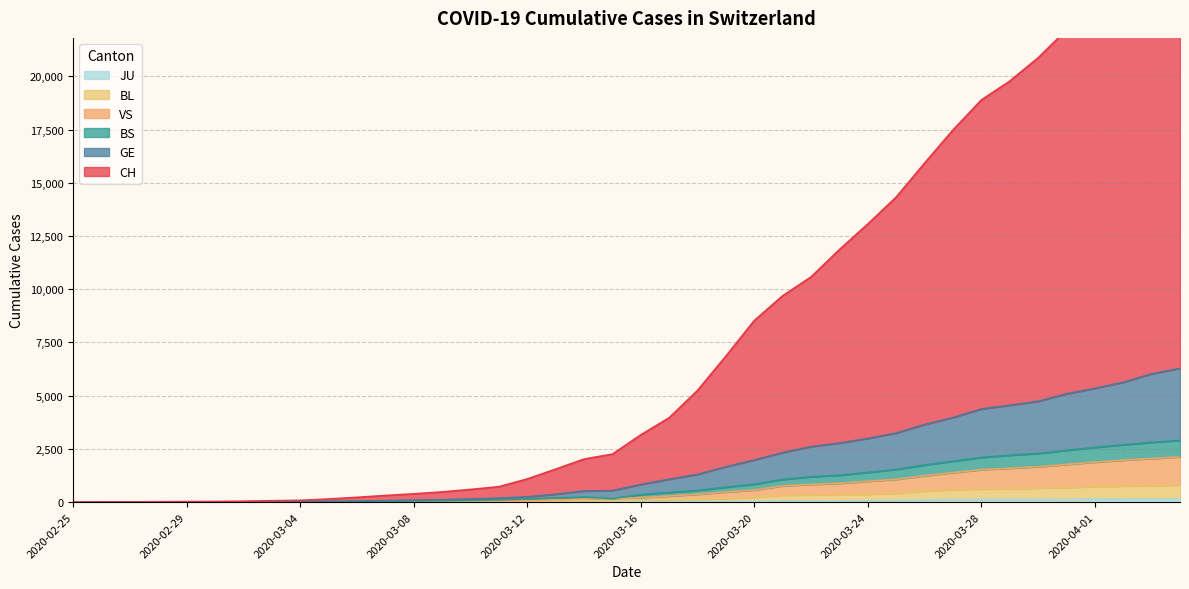

How many data points does each series have?

40